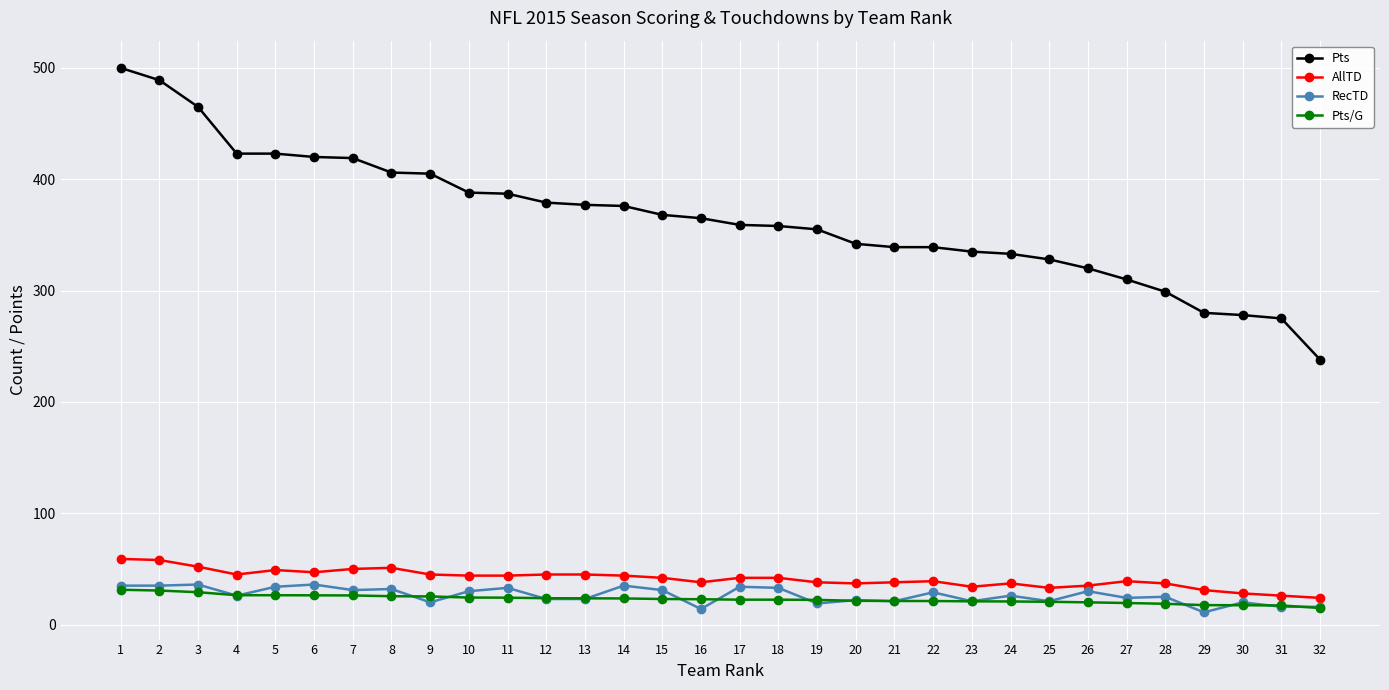

How many categories are shown in the chart?

32